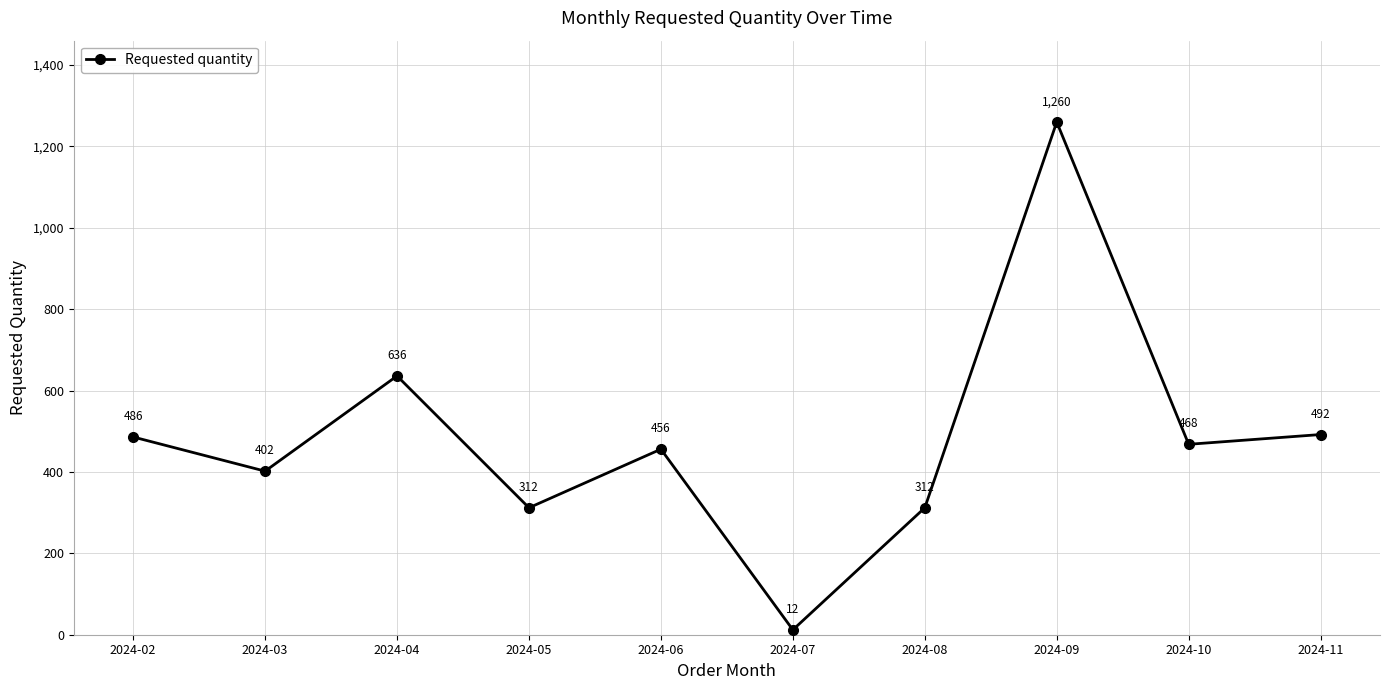

Reading left to right, list all the values displayed in this chart.

486	402	636	312	456	12	312	1260	468	492